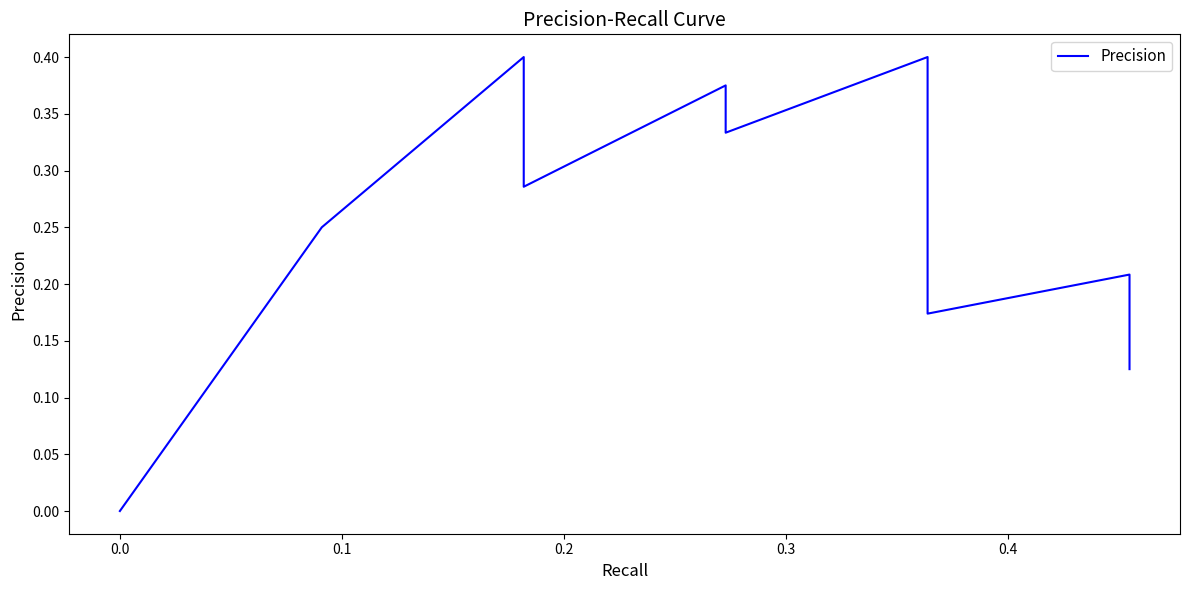

What is the difference between the second highest and second lowest values?

0.4